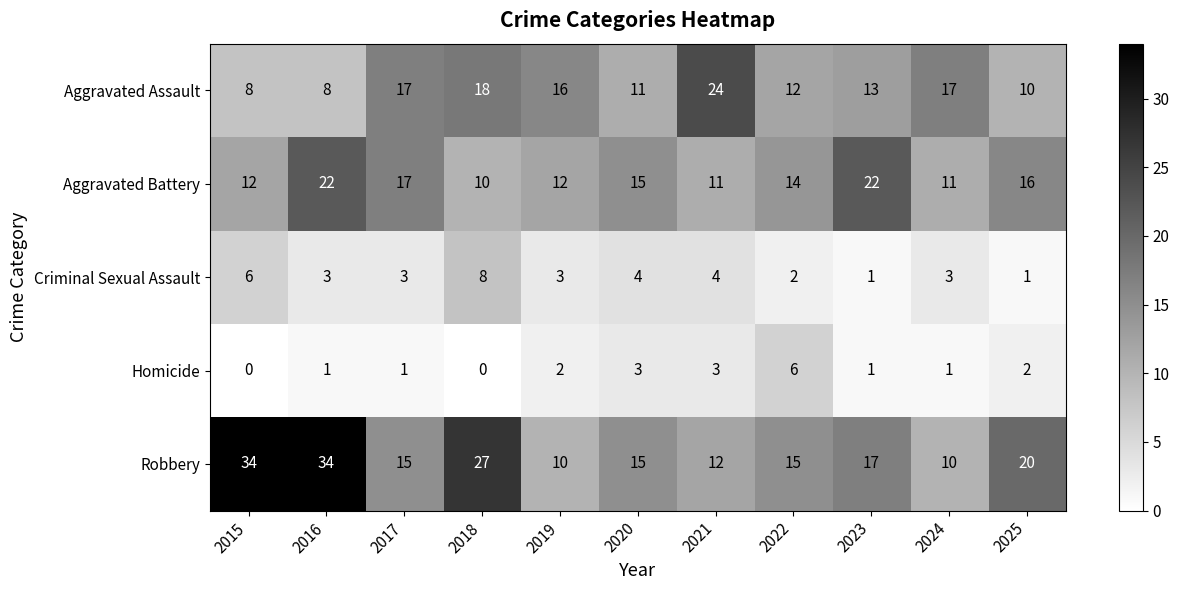

List the series in order of their peak value, lowest first.

Homicide, Criminal Sexual Assault, Aggravated Battery, Aggravated Assault, Robbery